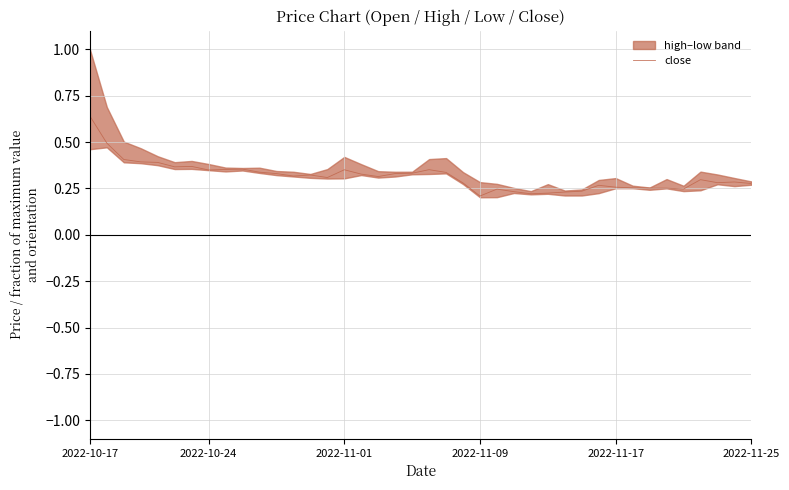

What is the average value?

0.3